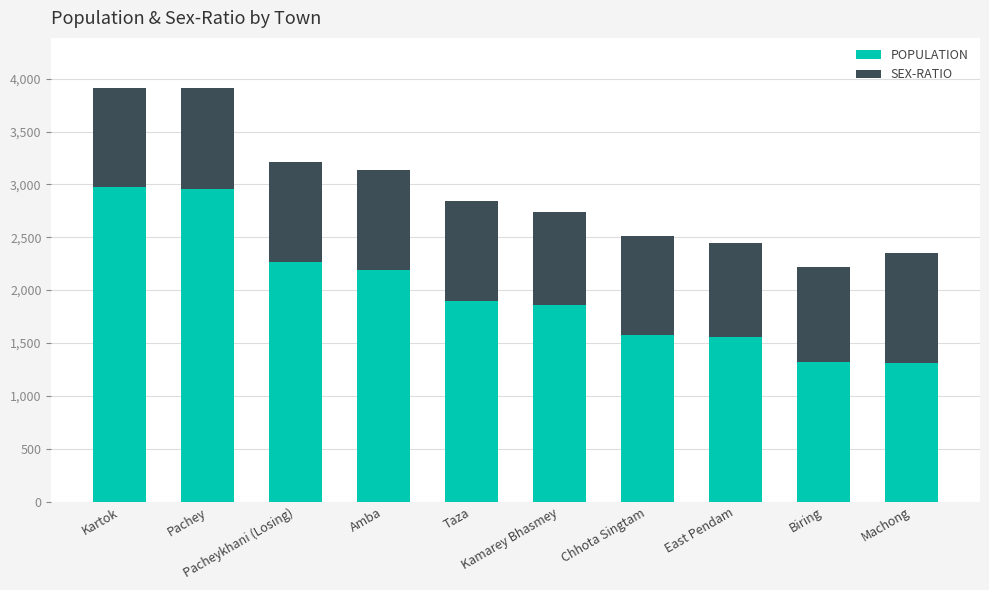

What is the lowest value of the POPULATION series?

1311